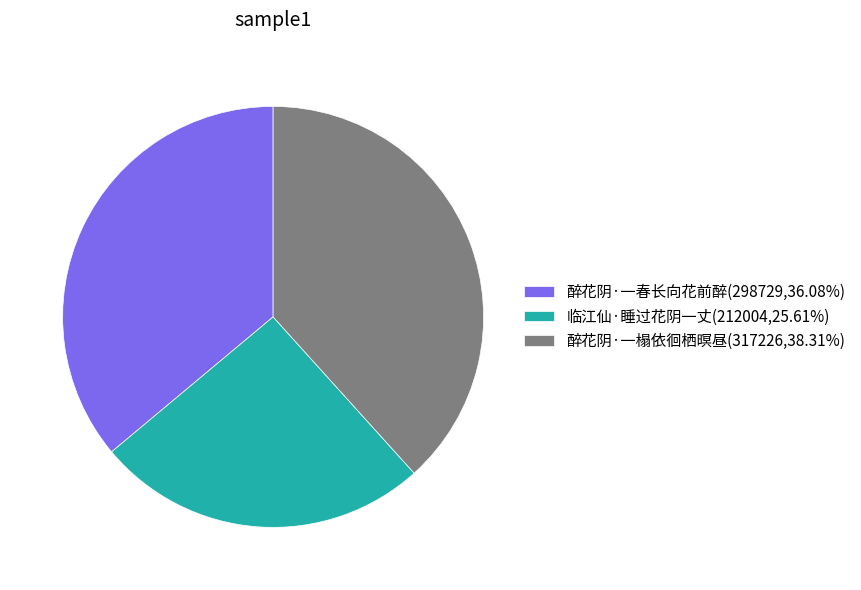

Do 醉花阴·一春长向花前醉 and 醉花阴·一榻依徊栖暝昼 together represent more than half of the pie?

Yes